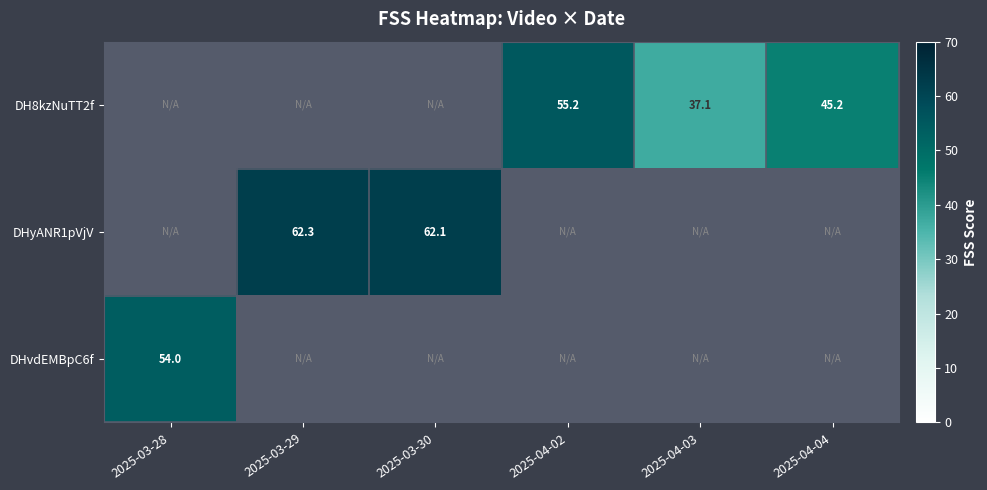

At which label does DHvdEMBpC6f reach its minimum?

2025-03-28